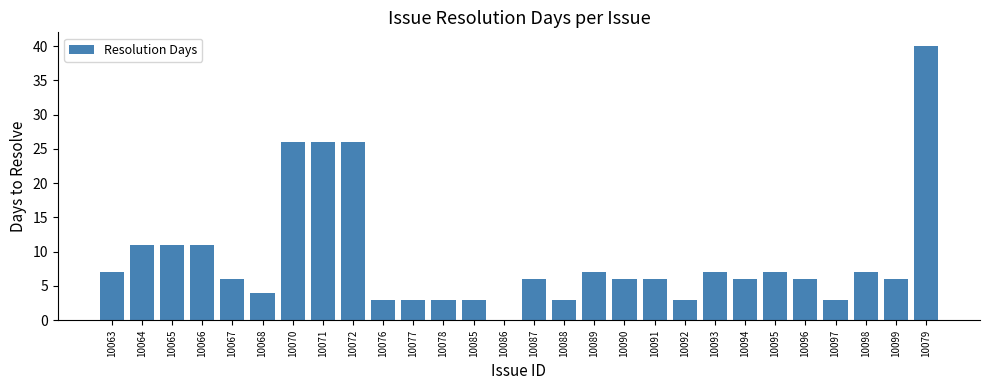

Reading left to right, extract all data points from this chart.

7	11	11	11	6	4	26	26	26	3	3	3	3	0	6	3	7	6	6	3	7	6	7	6	3	7	6	40